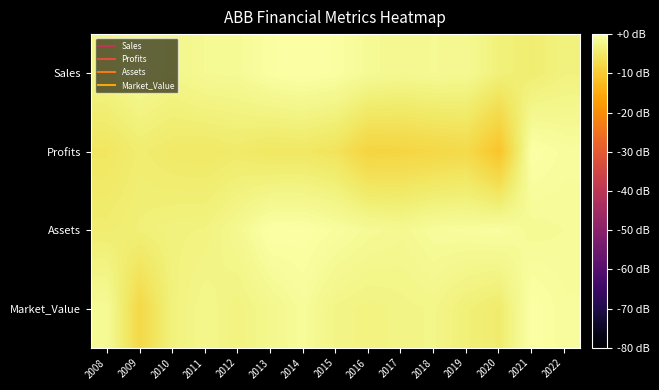

List the series in order of their peak value, lowest first.

Sales, Profits, Assets, Market_Value